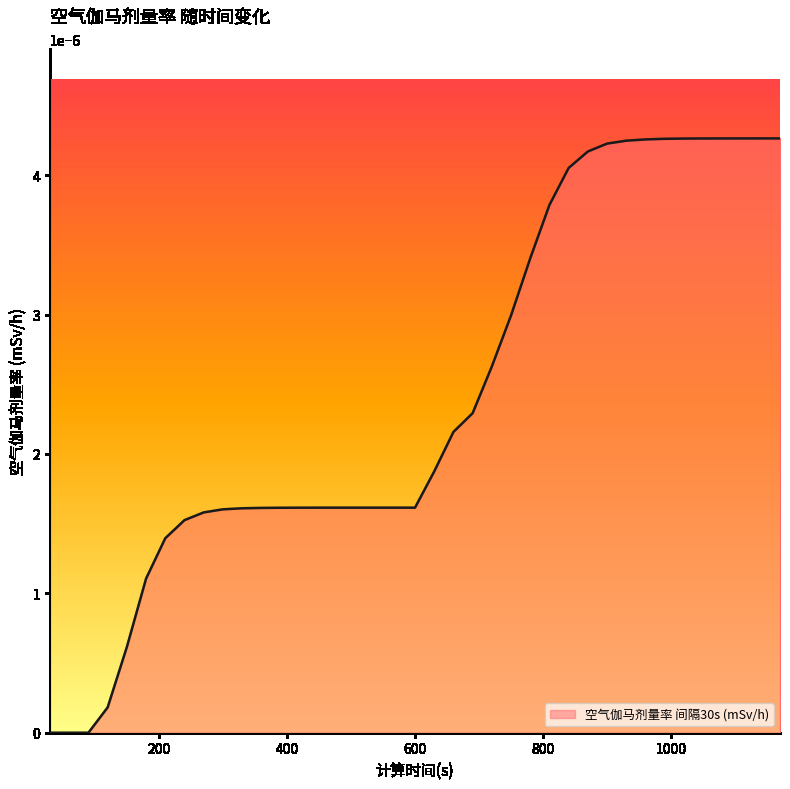

Rank the categories by value from lowest to highest.

30, 60, 90, 120, 150, 180, 210, 240, 270, 300, 330, 360, 390, 420, 450, 480, 510, 540, 570, 600, 630, 660, 690, 720, 750, 780, 810, 840, 870, 900, 930, 960, 990, 1020, 1050, 1080, 1110, 1140, 1170